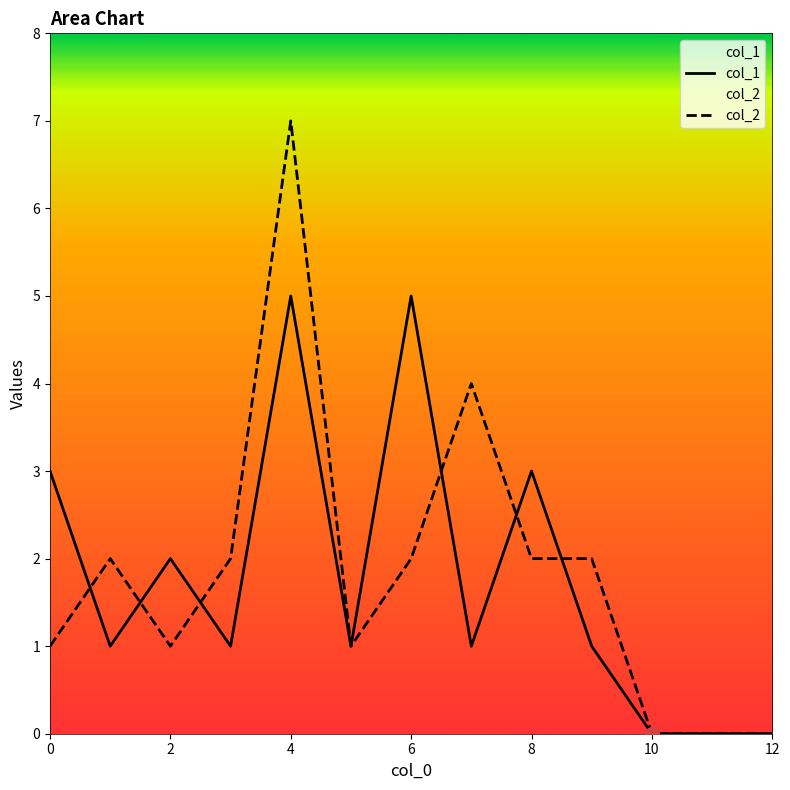

Is it true that col_1 equals 3 at 8?

True